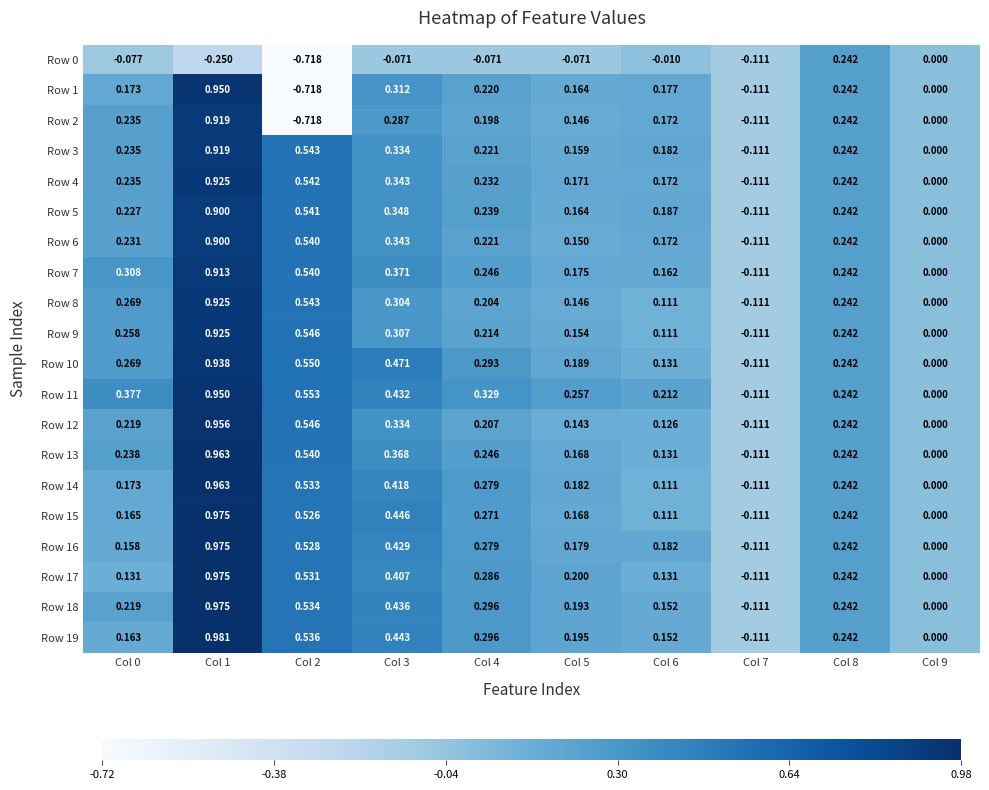

What is the difference between the highest and lowest values at Col 1?

1.2